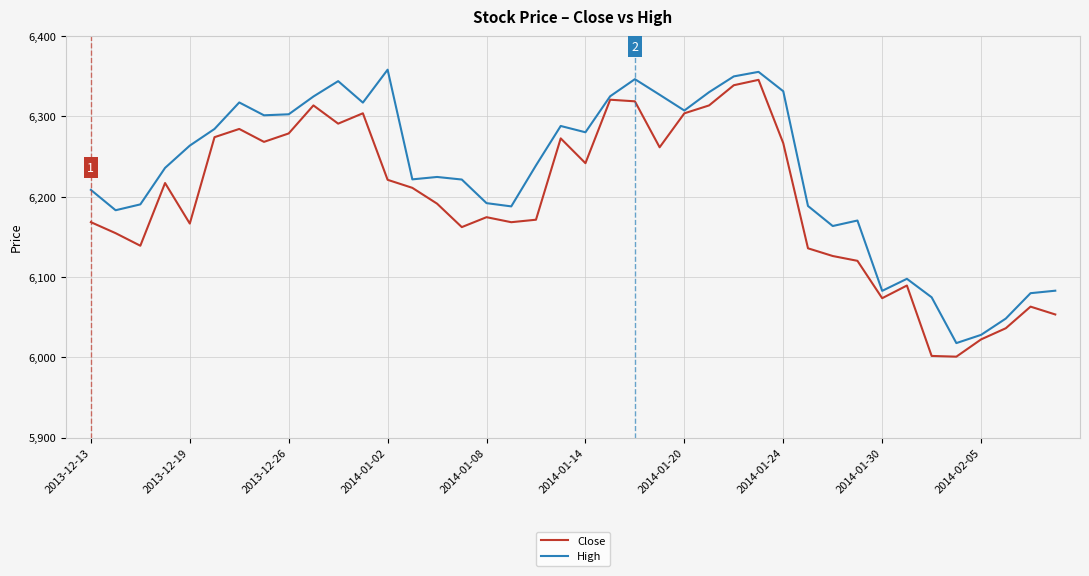

How many lines are shown in the chart?

2